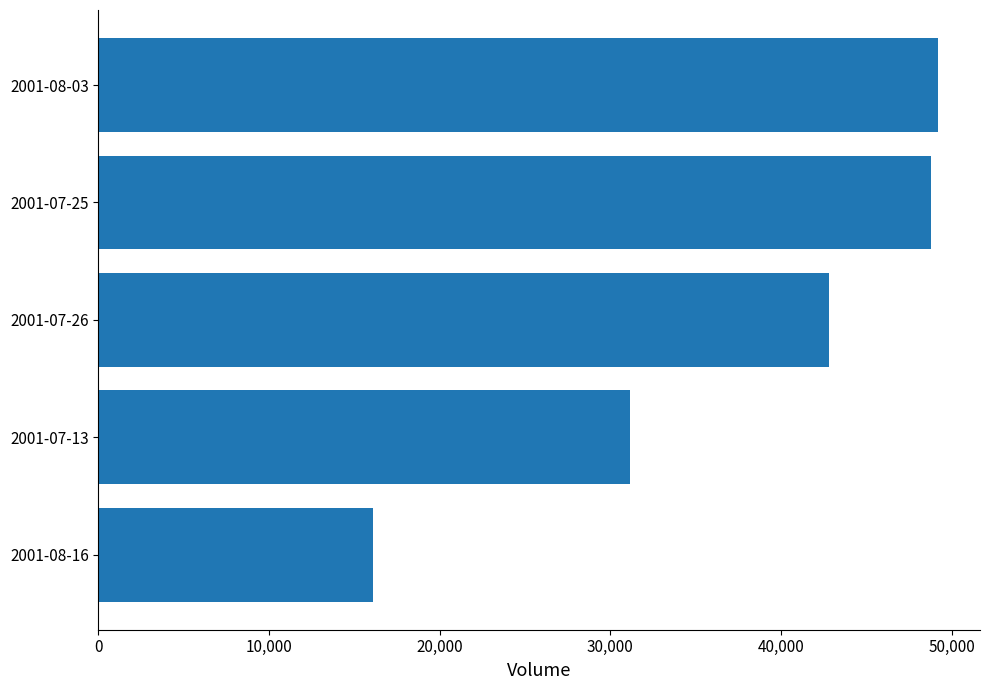

What value does the data have at 2001-08-16, to the nearest 50?

16100